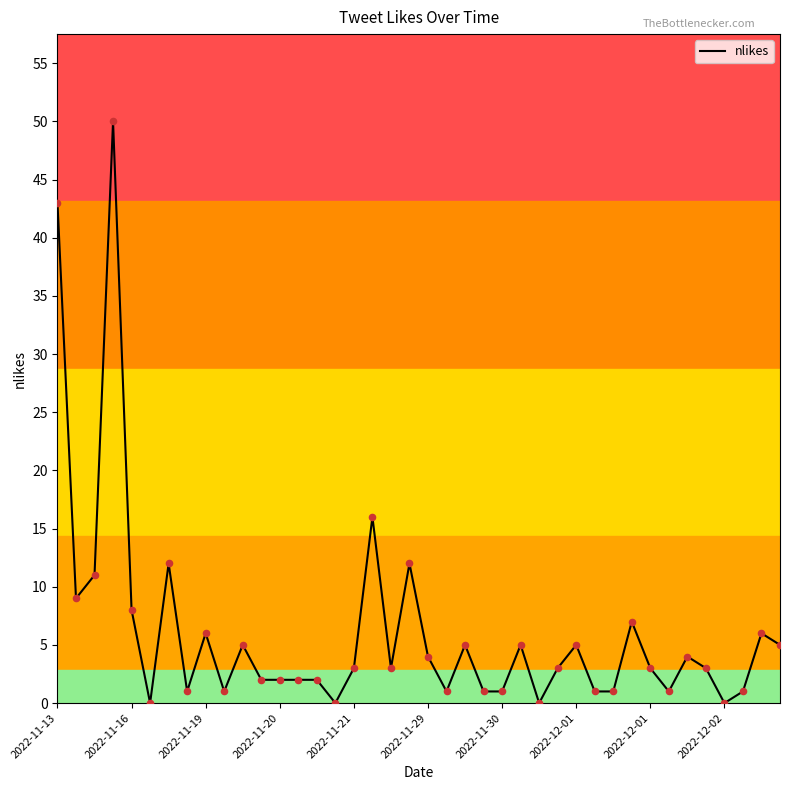

What is the difference between the maximum and minimum values?

50